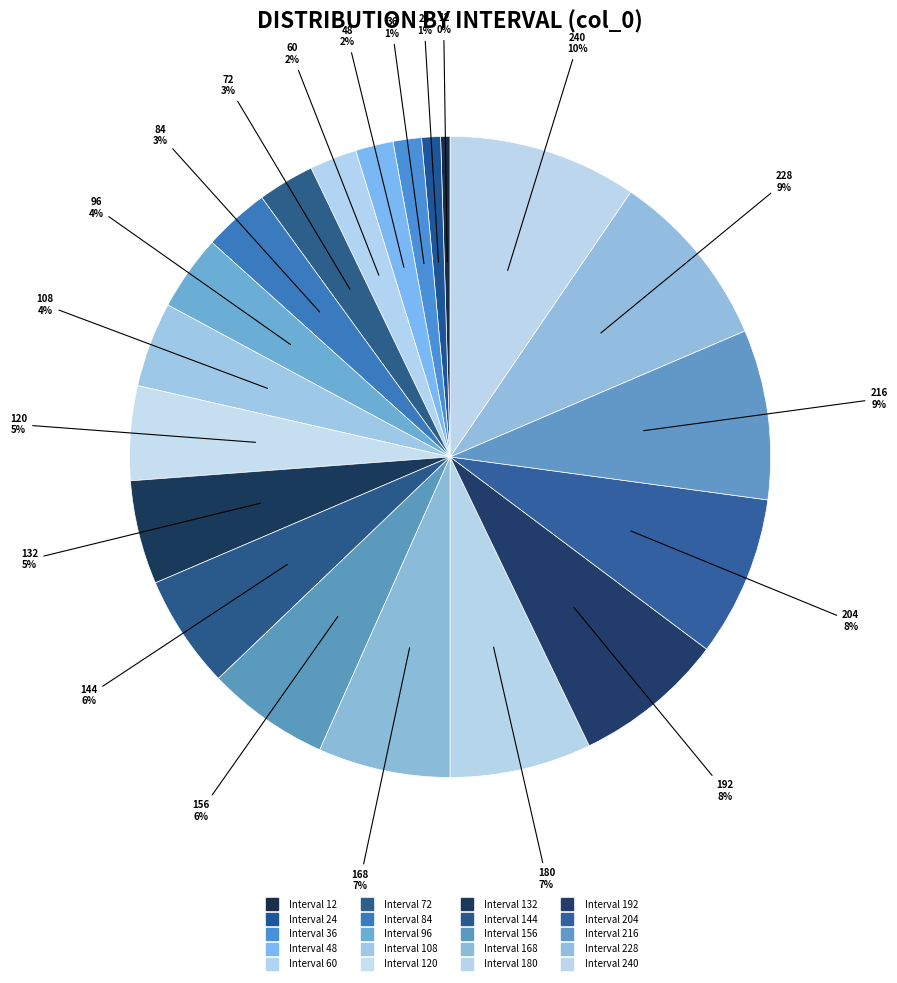

How many slices are in this pie chart?

20